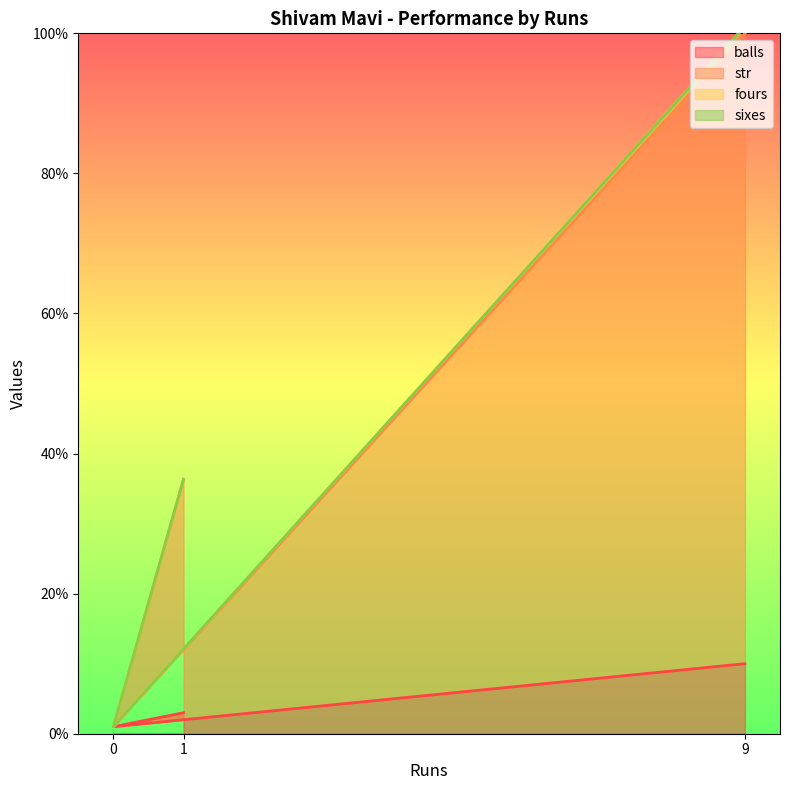

Between 0 and 1, which series saw the biggest shift?

str